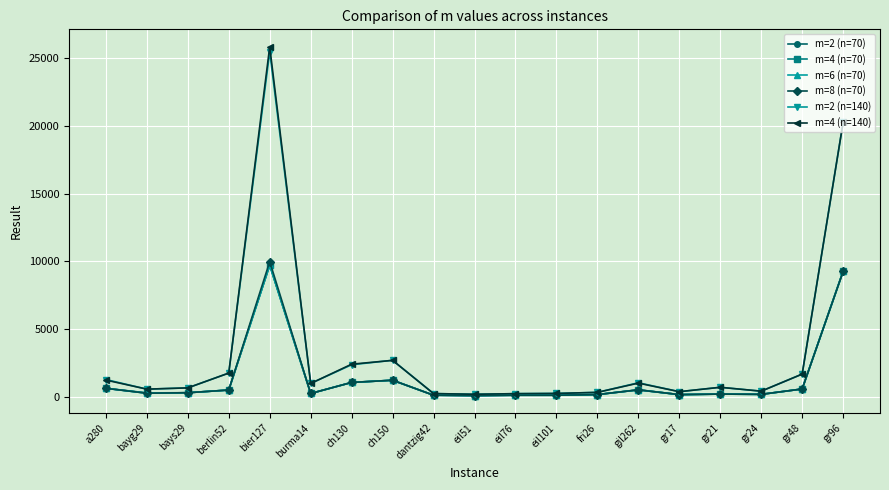

What is the difference between the maximum and minimum values in the m=2 (n=140) series?

25316.1